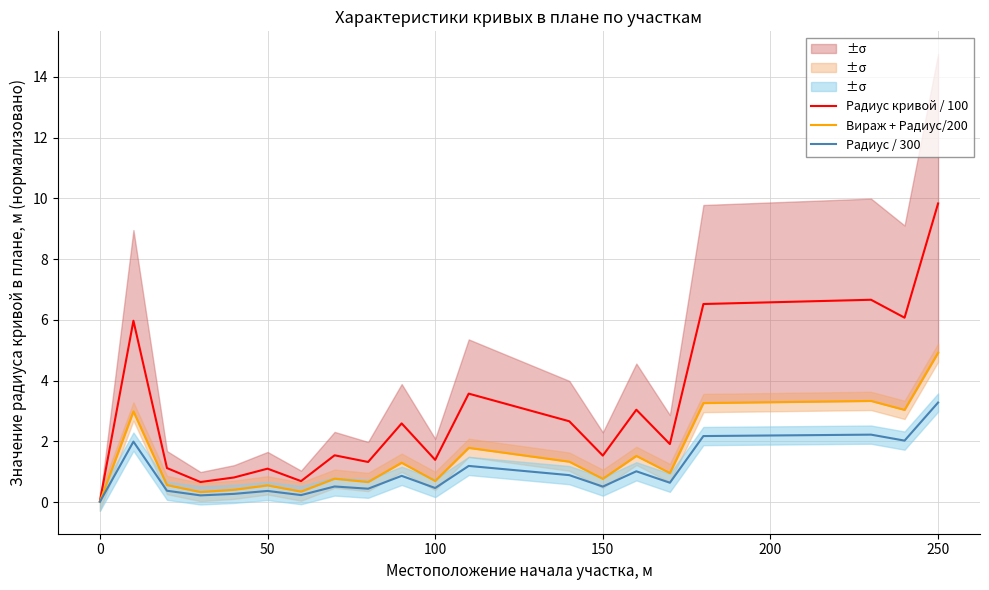

What is the sum of all Вираж + Радиус/200 values?

29.5